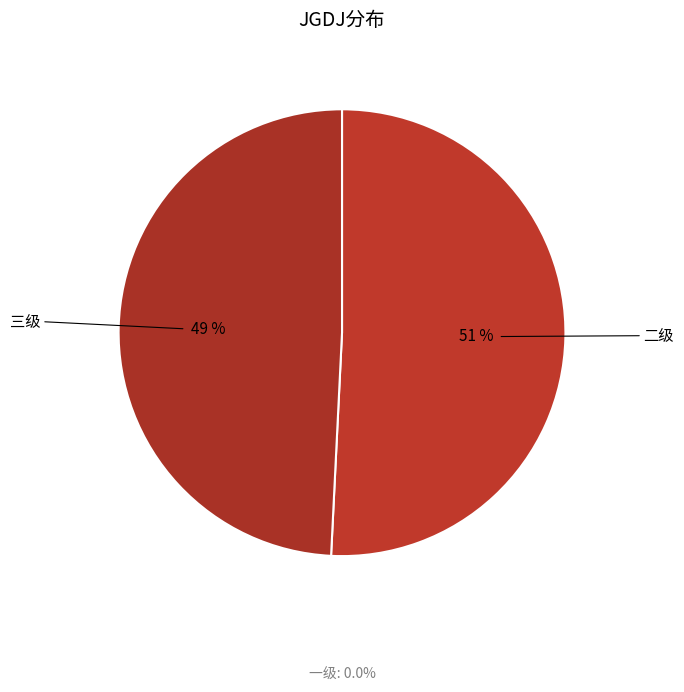

How many segments does this pie chart have?

2